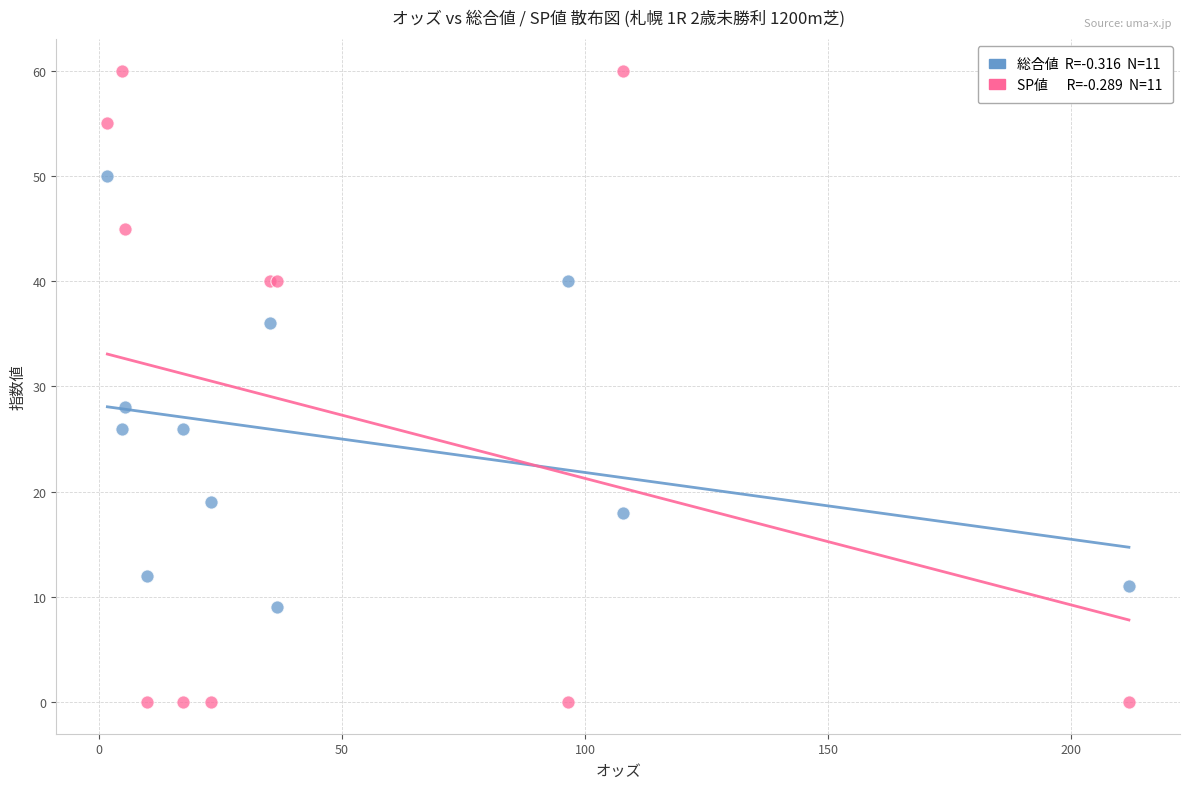

Across all series, what Y value is closest to 30?

28